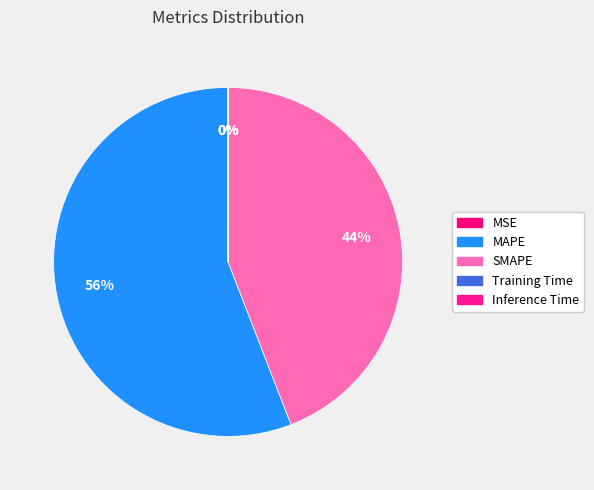

True or false: Inference Time accounts for 0% of the total.

True